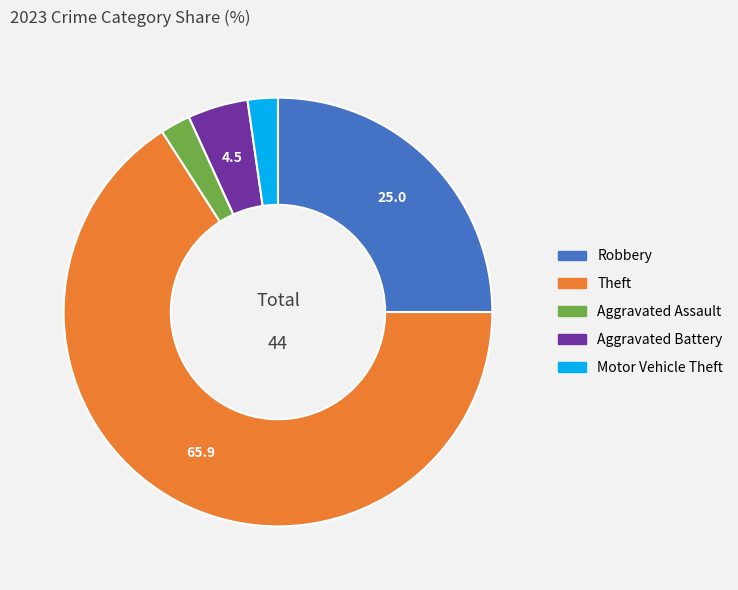

Which has a higher value, Aggravated Assault or Theft?

Theft